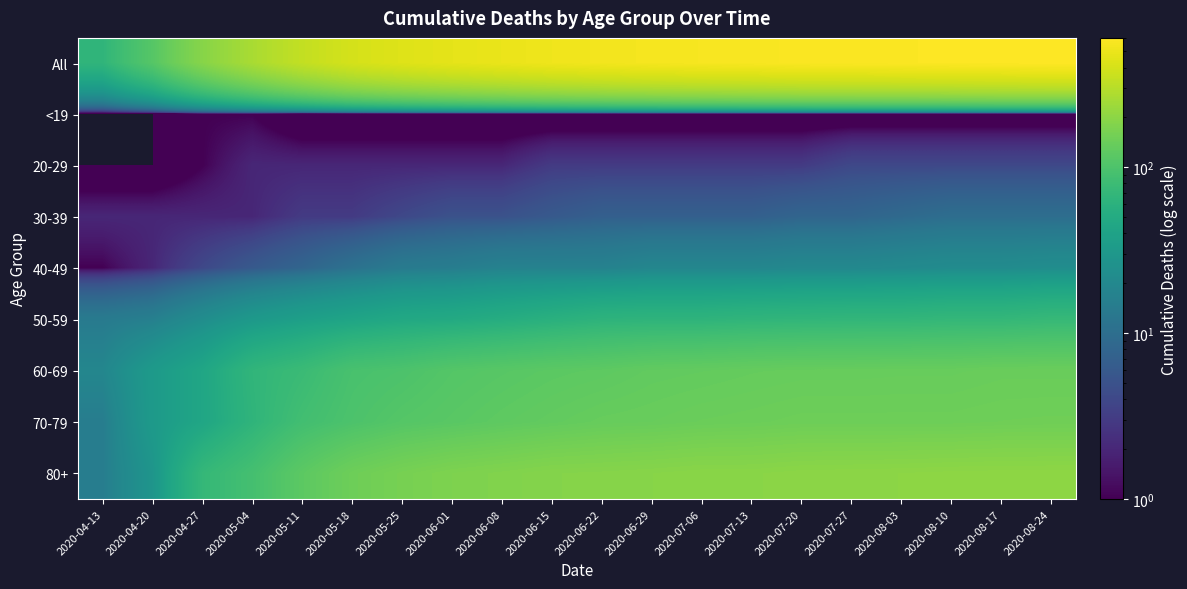

Count the number of categories in the chart.

20